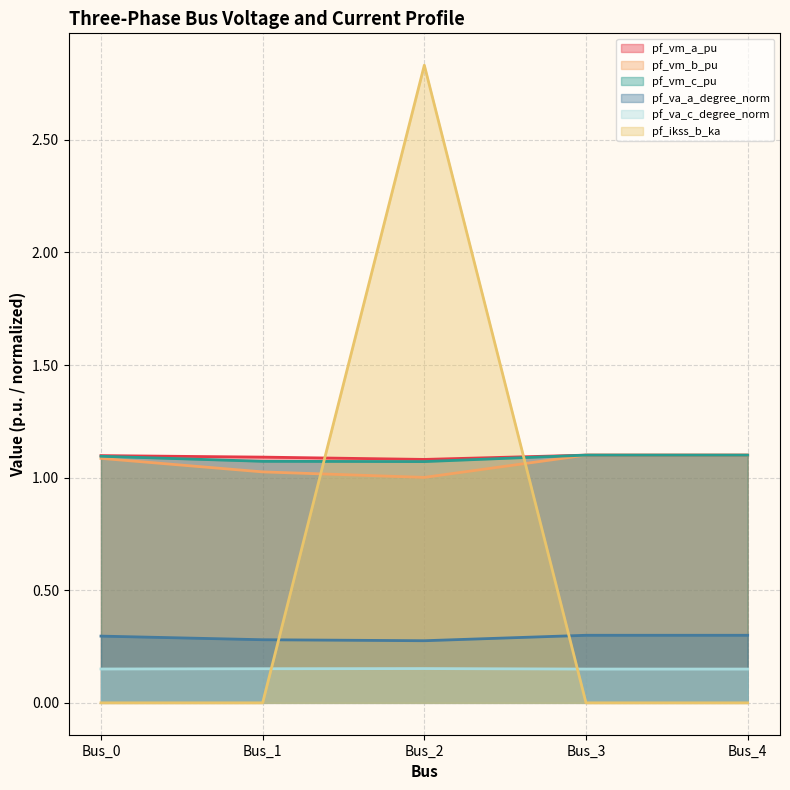

At which category is the sum across all series the highest?

Bus_2